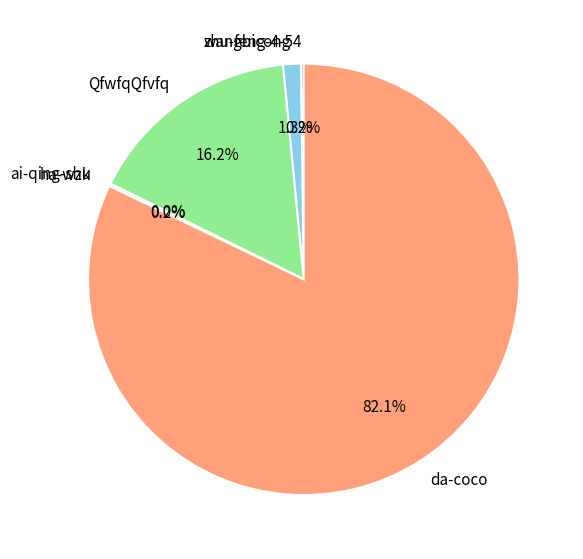

The da-coco slice represents 74% of the pie. True or false?

False